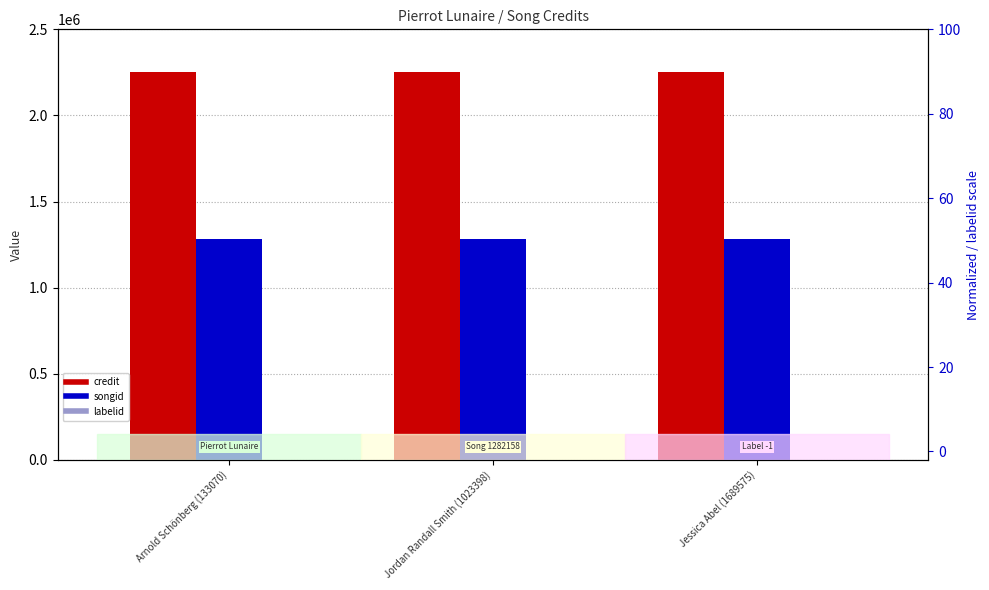

What is the highest value of the songid series?

1282158